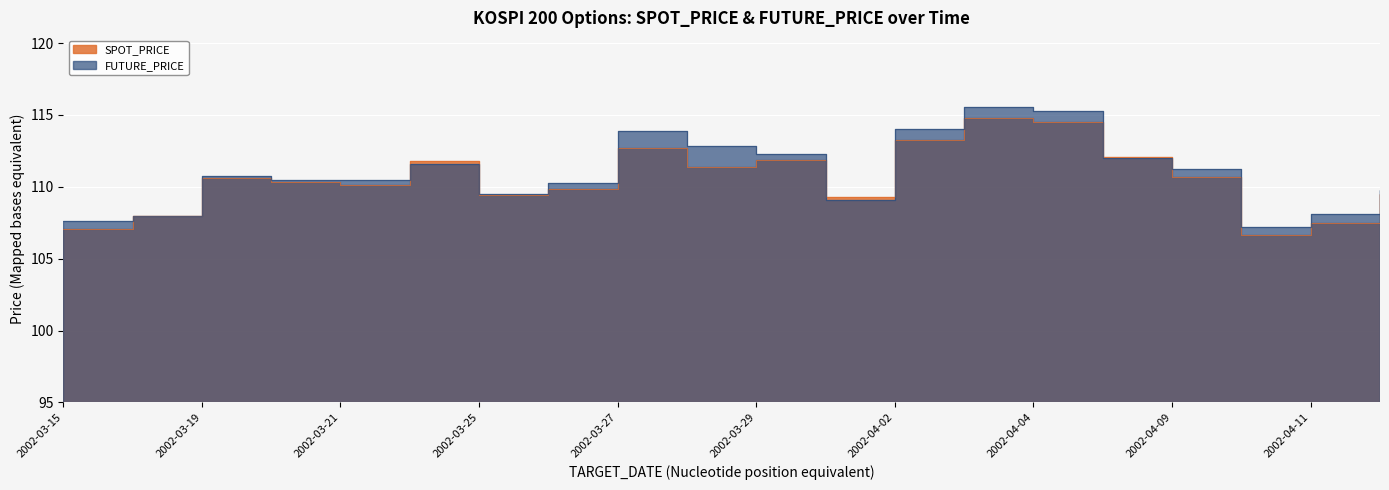

How many values in the FUTURE_PRICE series exceed 110?

13